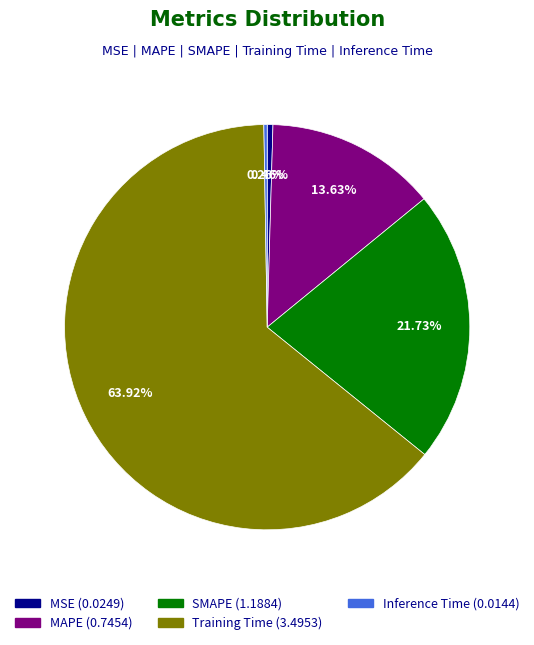

To the nearest percent, what is the average slice percentage?

20%